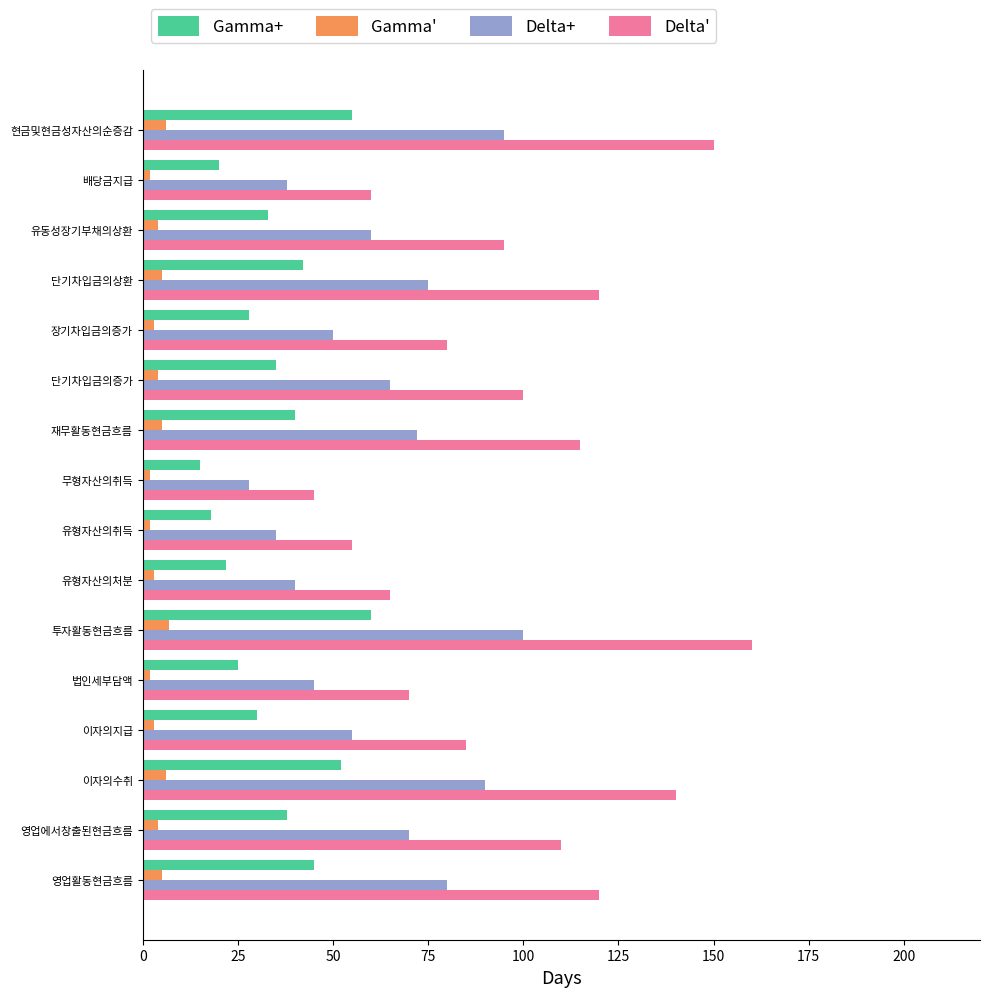

At which category is the sum across all series the highest?

투자활동현금흐름